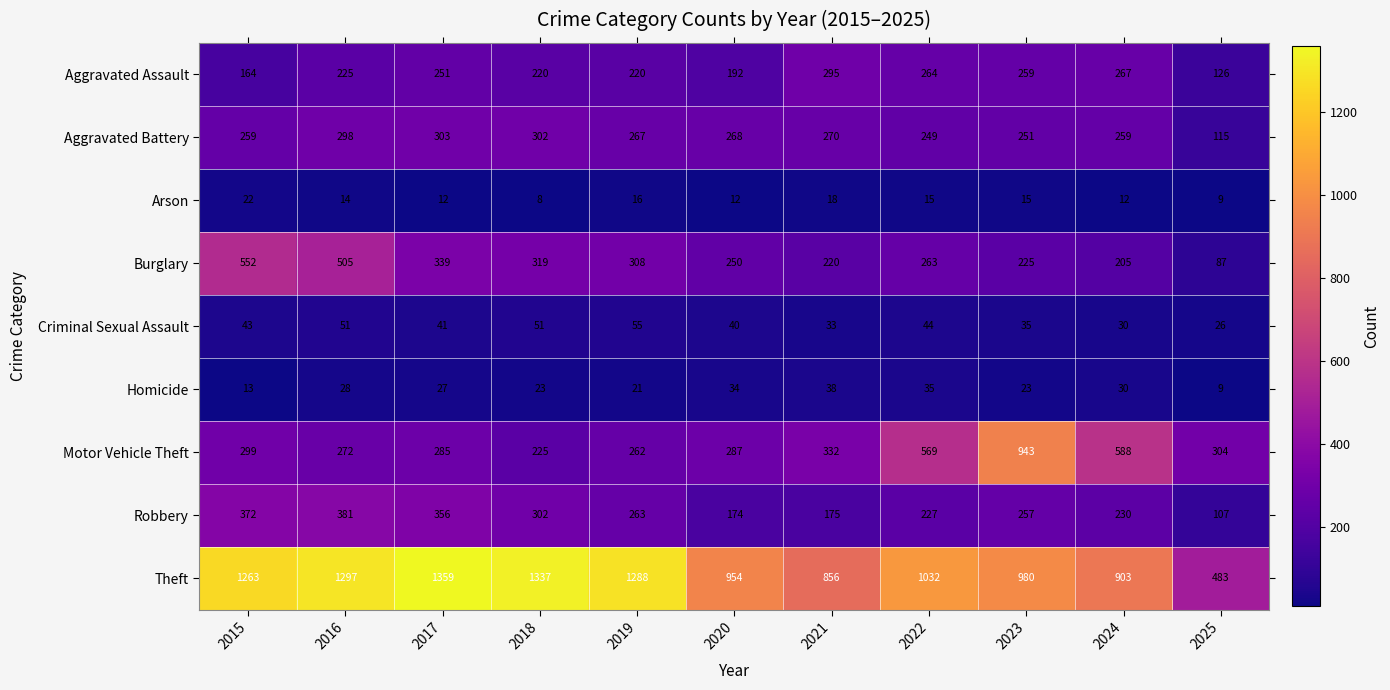

At which category is the sum across all series the highest?

2016